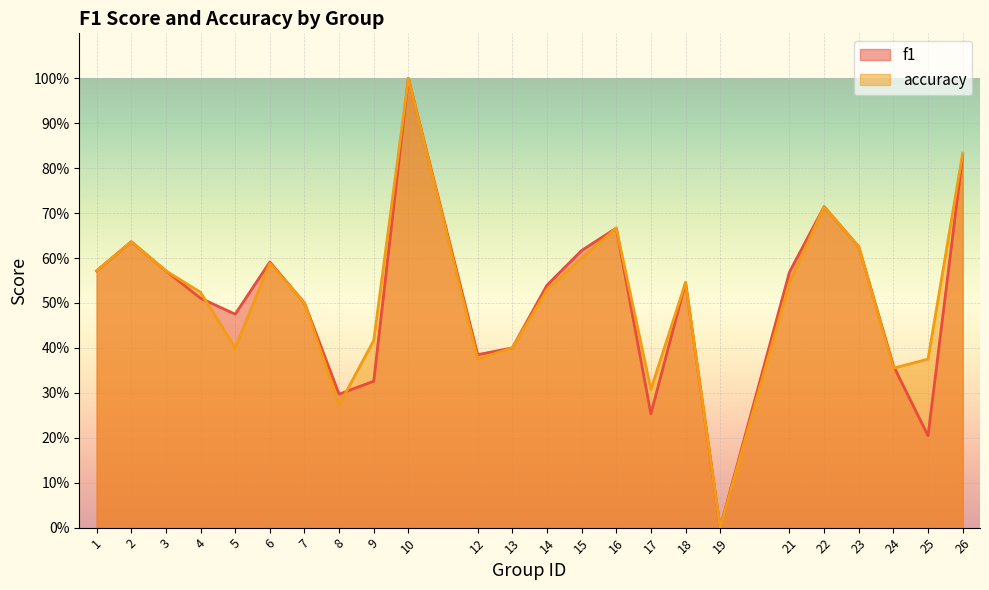

What is the difference between the maximum and minimum values in the accuracy series?

1.0